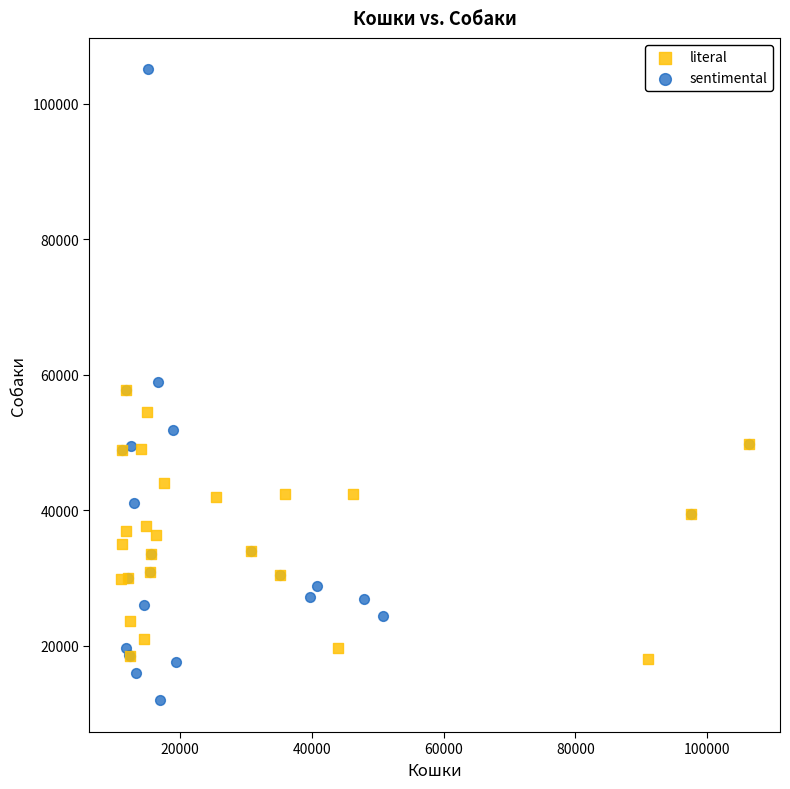

Which series has the largest Y range (max minus min)?

sentimental